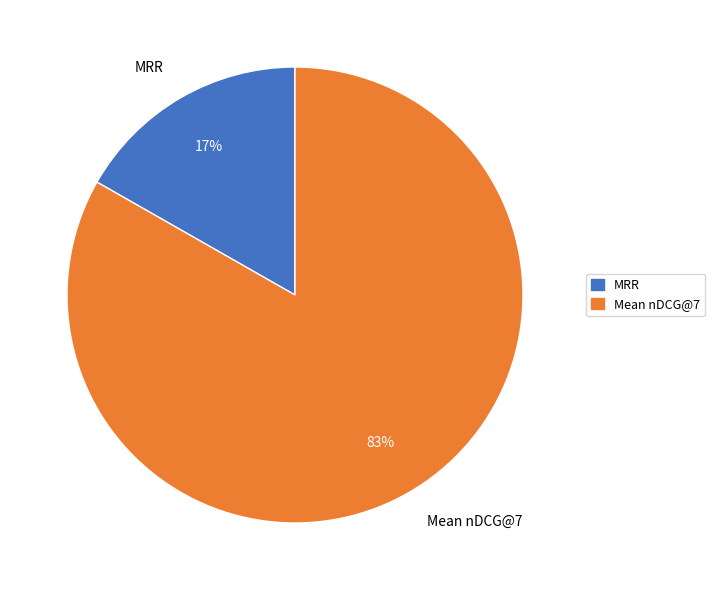

What is the smallest slice in the pie chart?

MRR